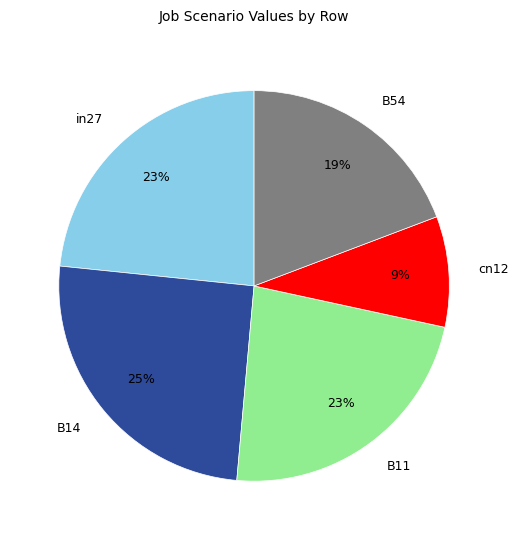

To the nearest percent, what is the difference between the largest and smallest slice percentages?

16%